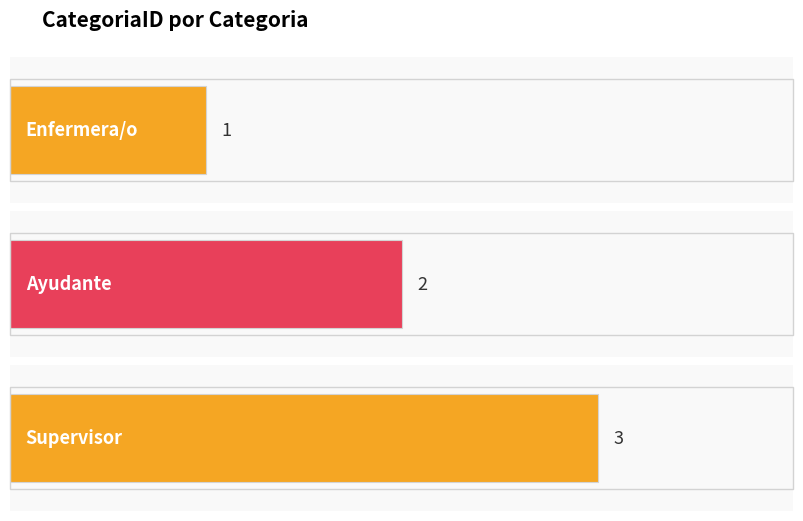

How many bars are there in total?

3